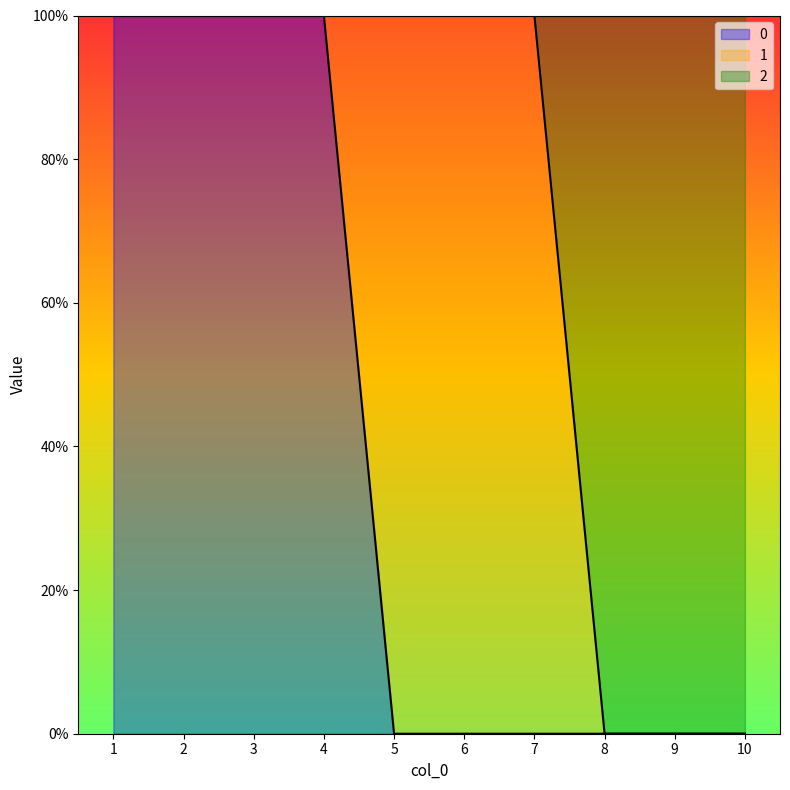

What is the difference between the second highest and minimum values in the 0 series?

1